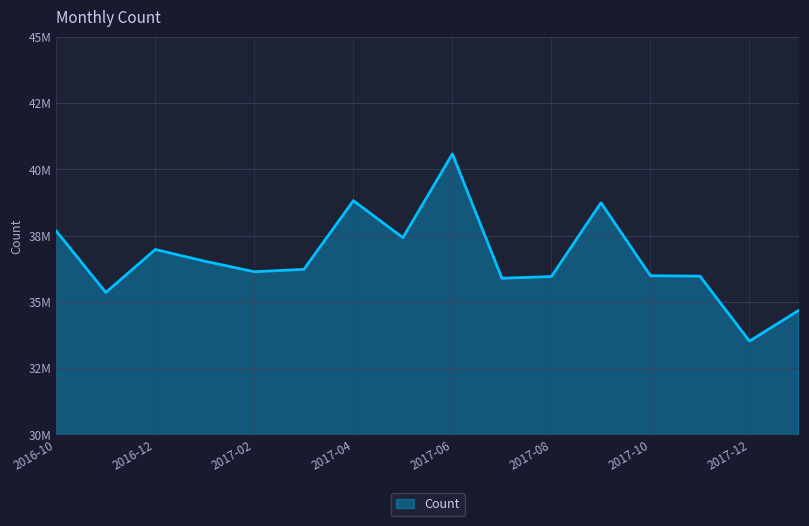

True or false: there are more than 2 points higher than both neighbors.

True